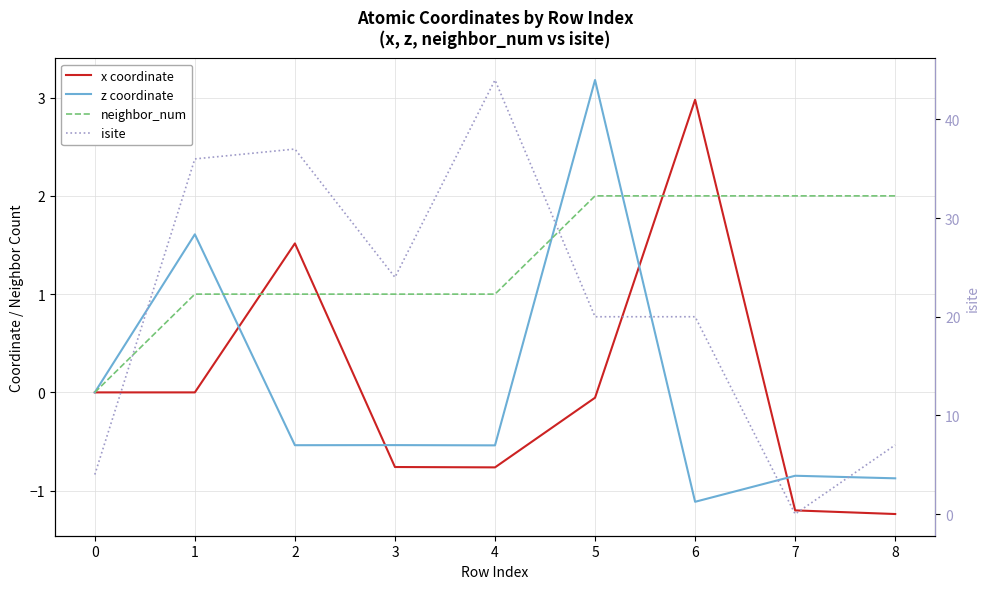

What is the difference between the highest and lowest values at 6?

21.1